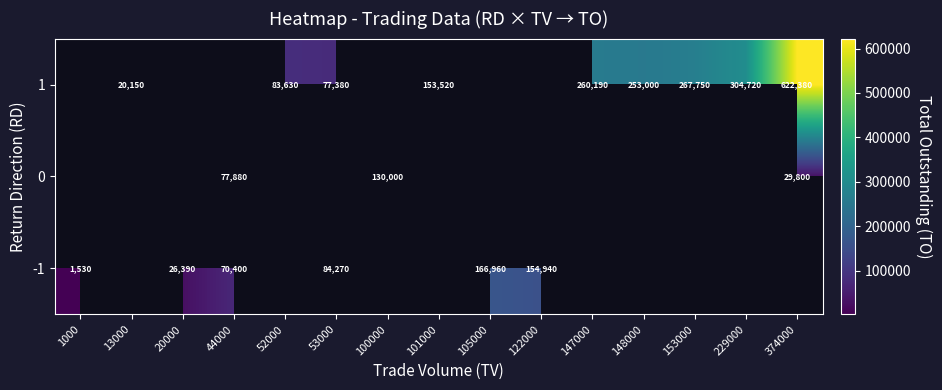

Is it true that 0 equals 130000 at 100000?

True